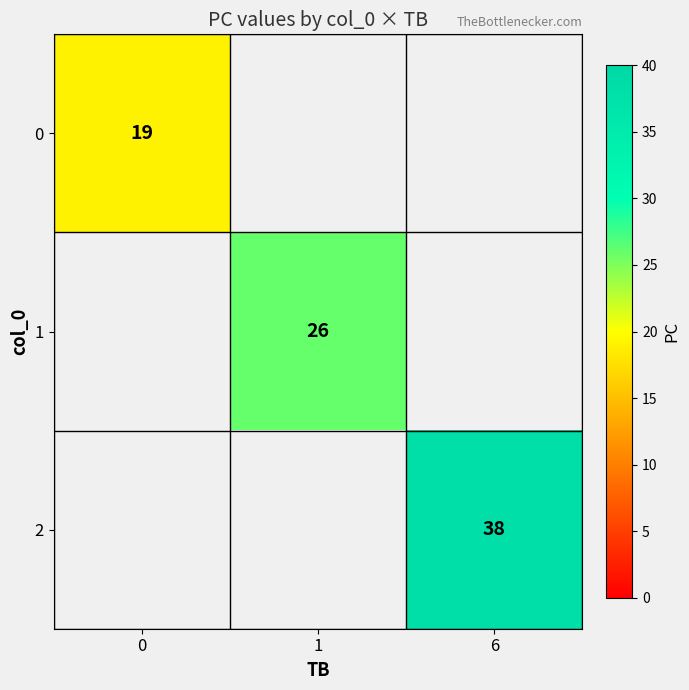

True or false: 2 has a value of 11 at 6.

False